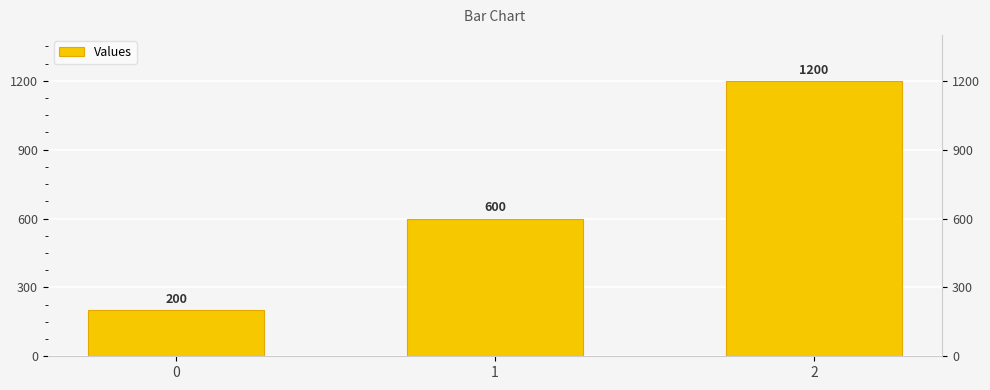

Reading right to left, transcribe all the data shown in this chart.

1200	600	200